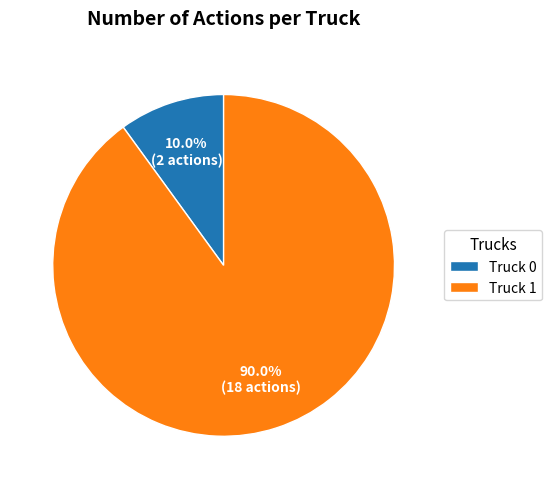

Is it true that Truck 0 is 10% of the pie?

True